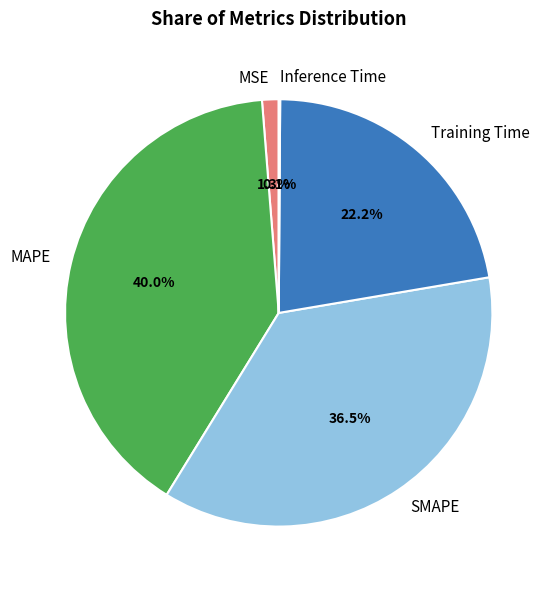

Which has a higher value, MSE or SMAPE?

SMAPE